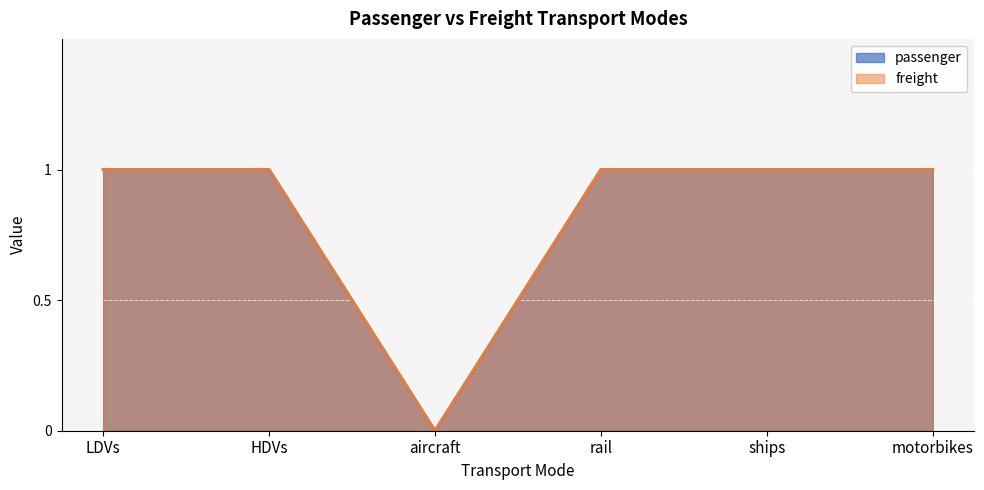

What is the label of the 6th point from the left?

motorbikes